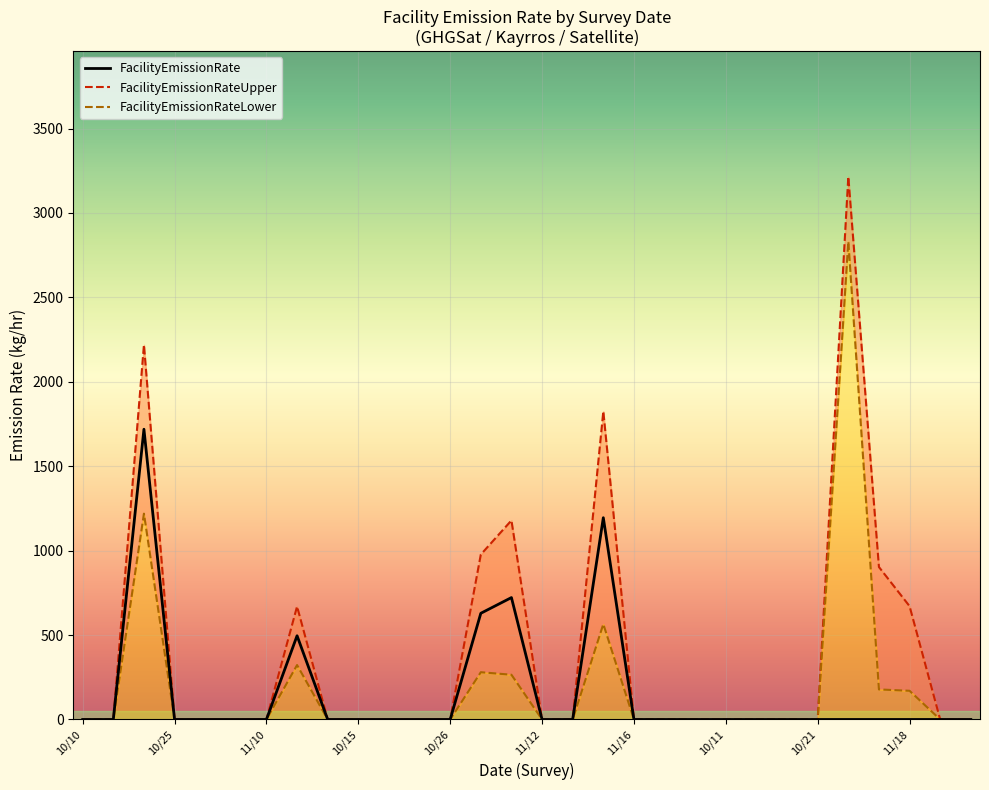

What are all the series names shown in the legend?

FacilityEmissionRate, FacilityEmissionRateUpper, FacilityEmissionRateLower